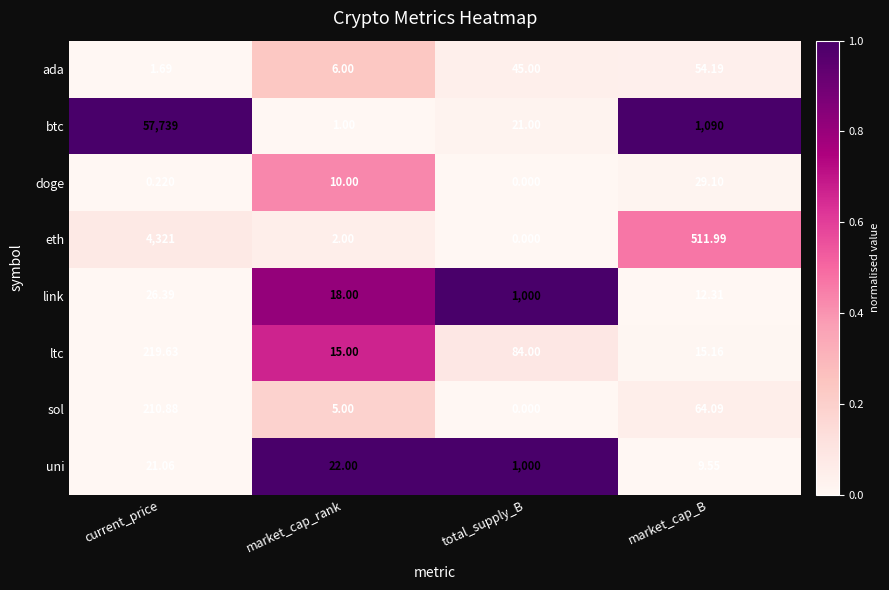

At which label is ada closest to 27?

total_supply_B